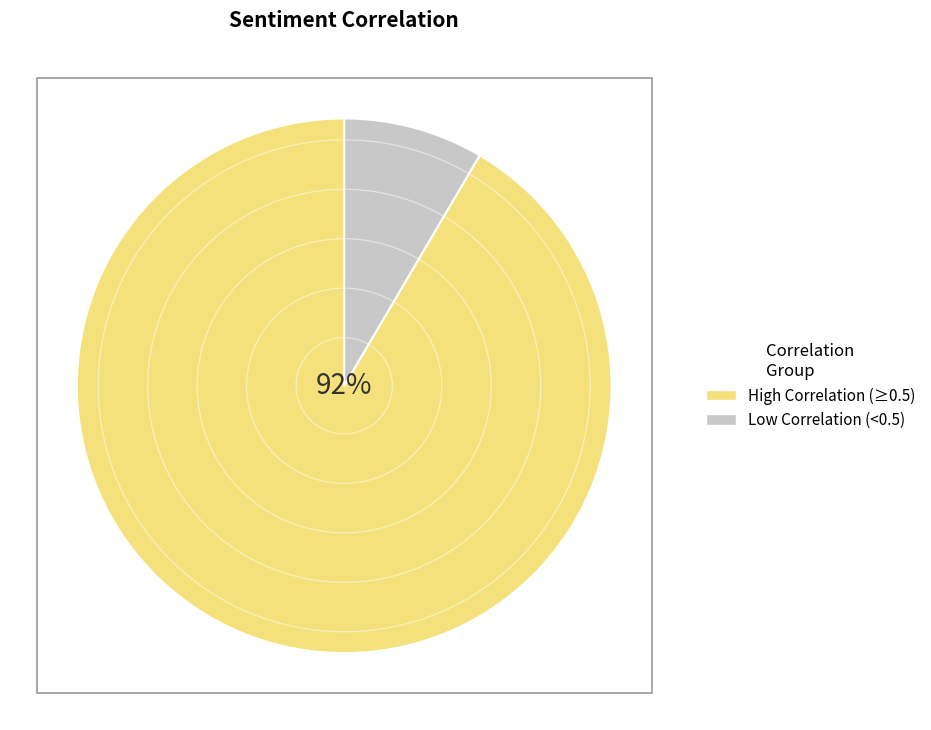

Is the sum of Low Correlation (<0.5) and High Correlation (≥0.5) greater than half?

Yes